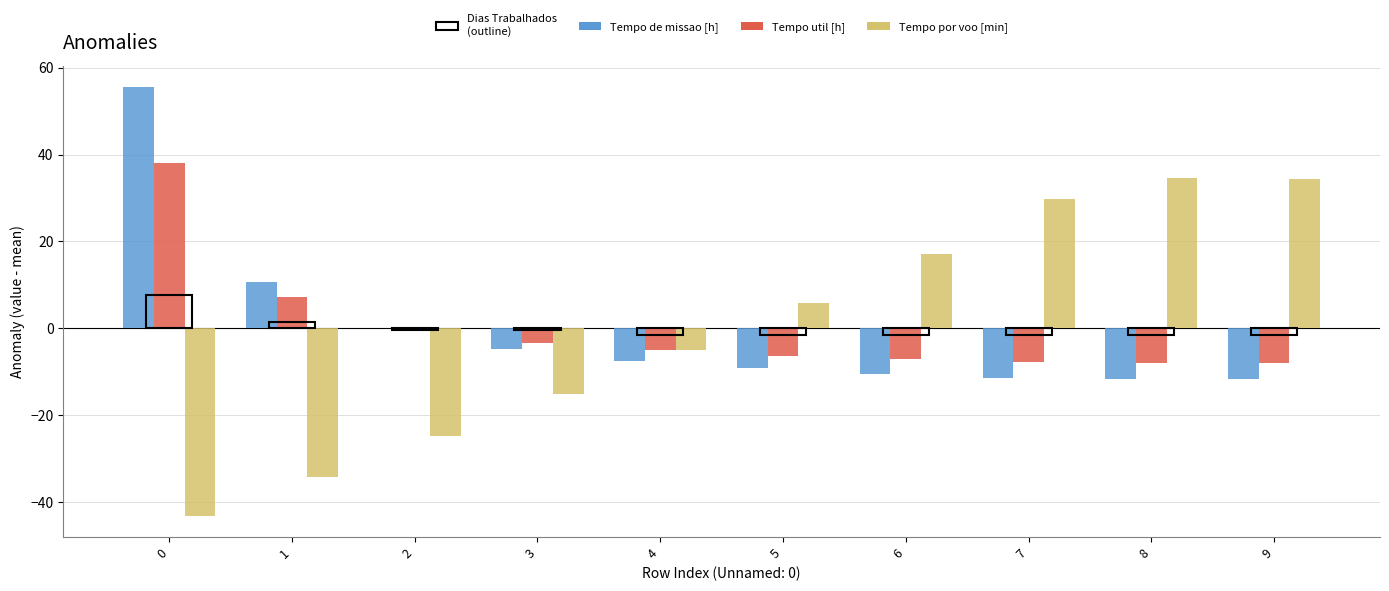

Are the bars grouped side by side (vs. stacked)?

Yes